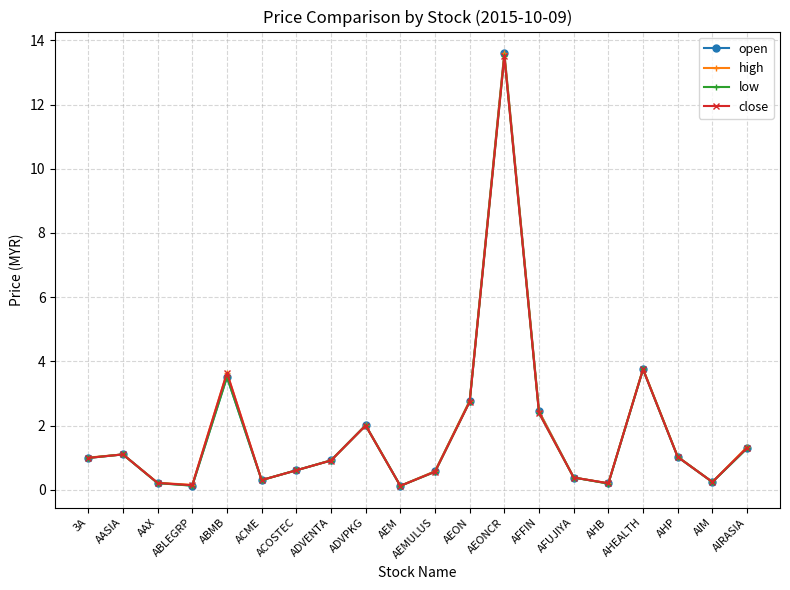

How many interior local valleys does the open series have?

5